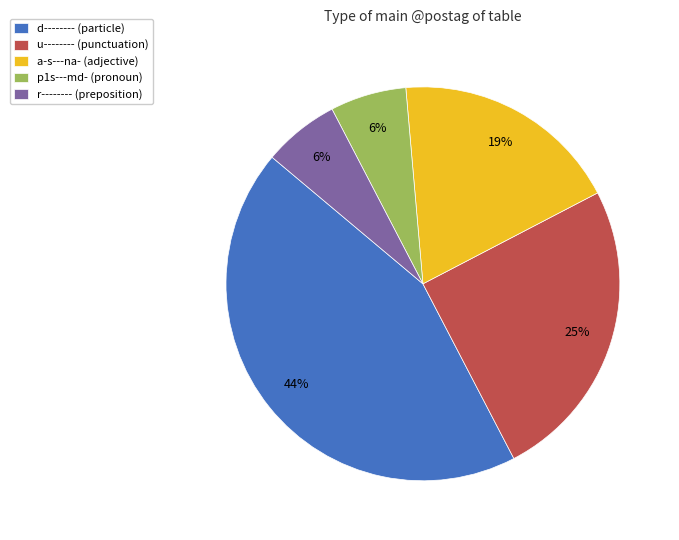

The u-------- slice represents 25% of the pie. True or false?

True